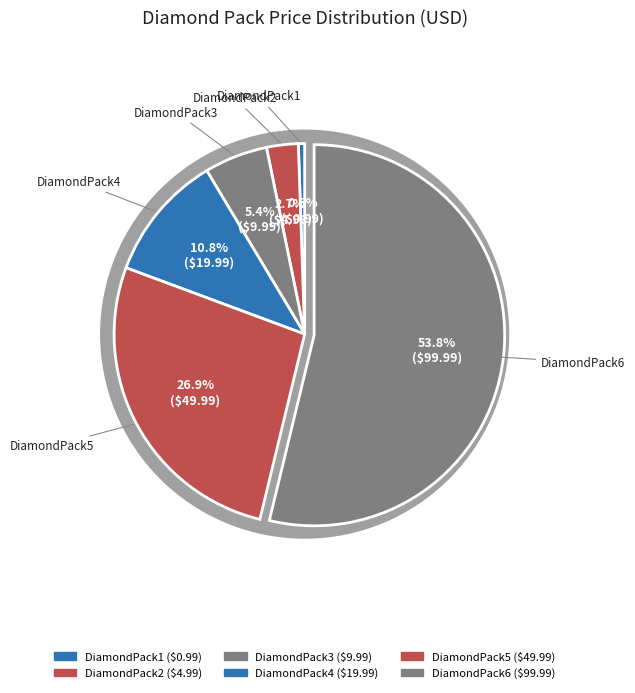

How many slices are in this pie chart?

6